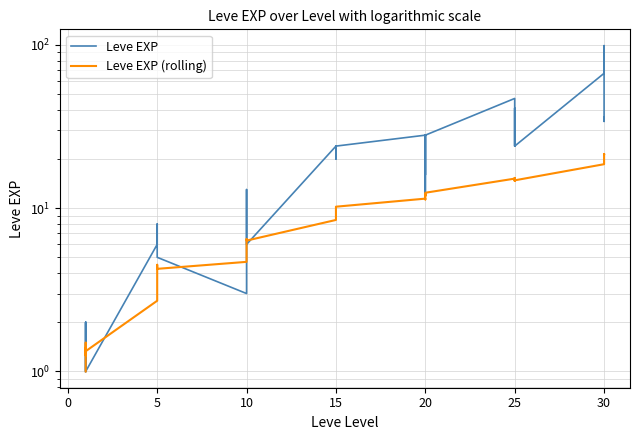

True or false: Leve EXP has a value of 76.1 at 25.

False